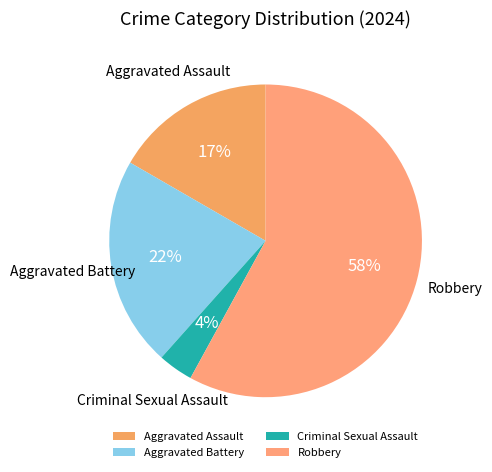

How many segments does this pie chart have?

4